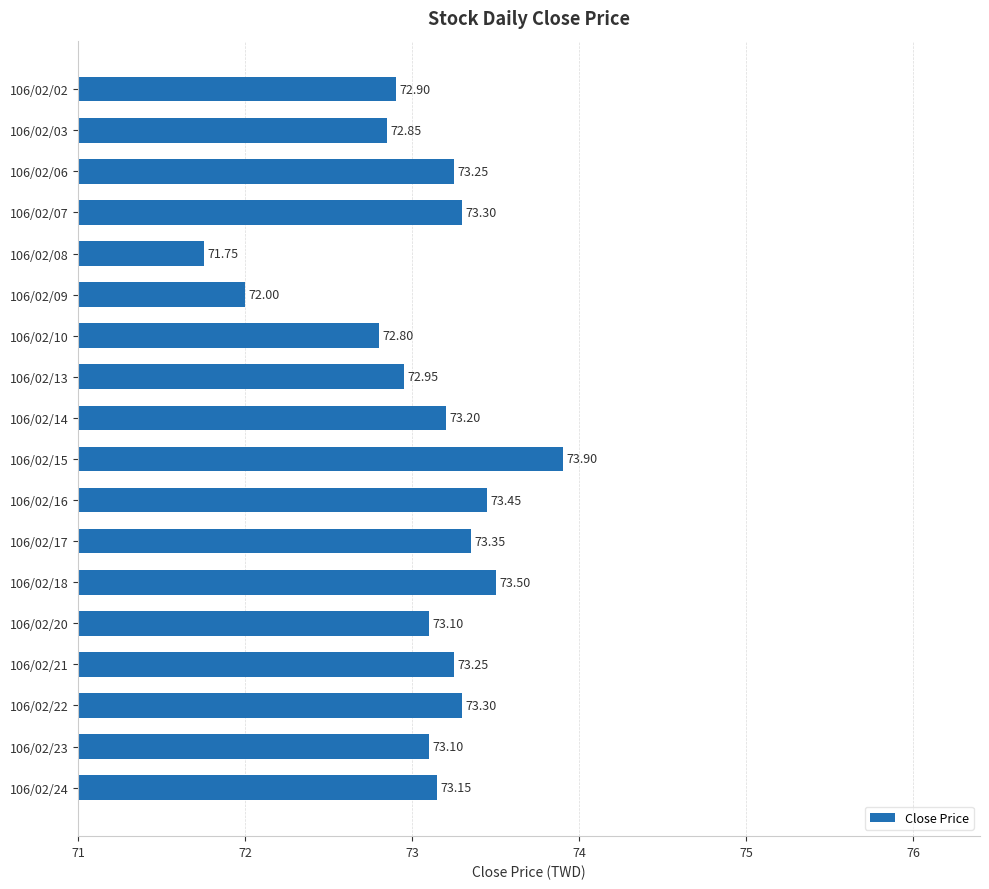

Where is the data nearest to the value 72?

106/02/09